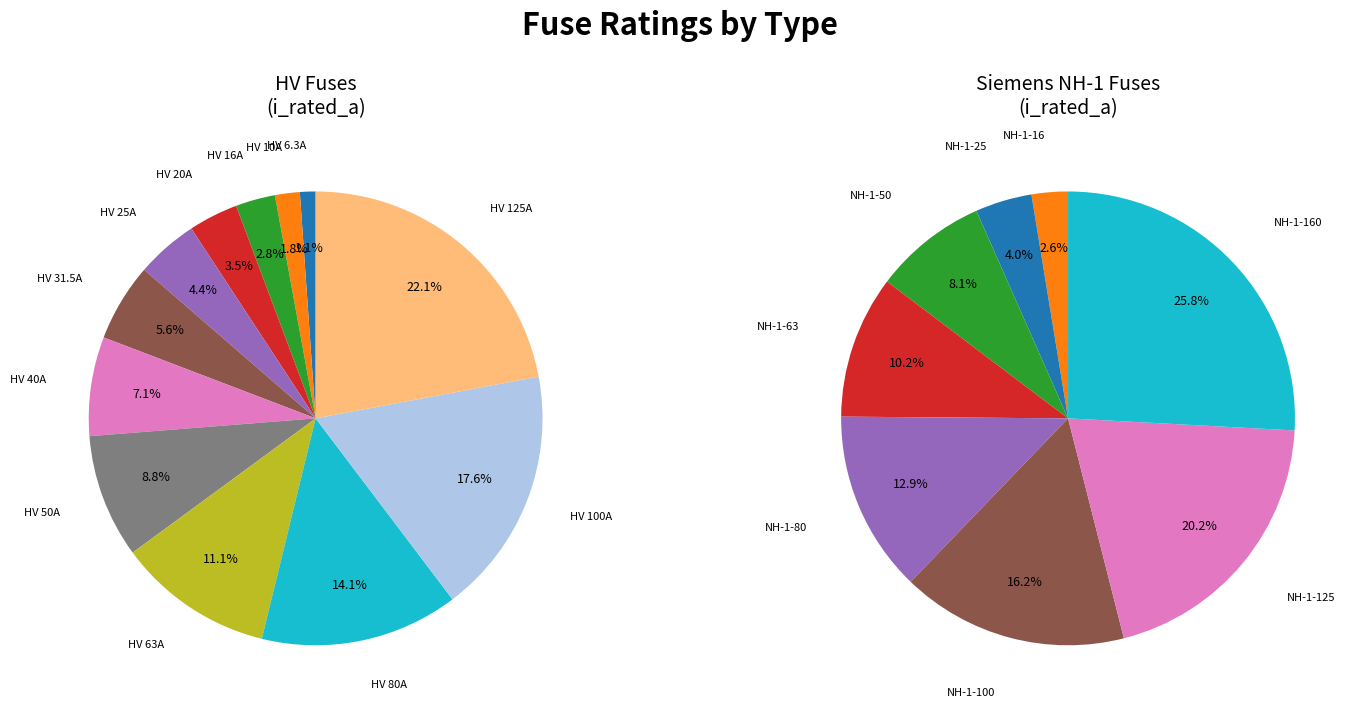

Is it true that HV 40A is 7% of the pie?

True